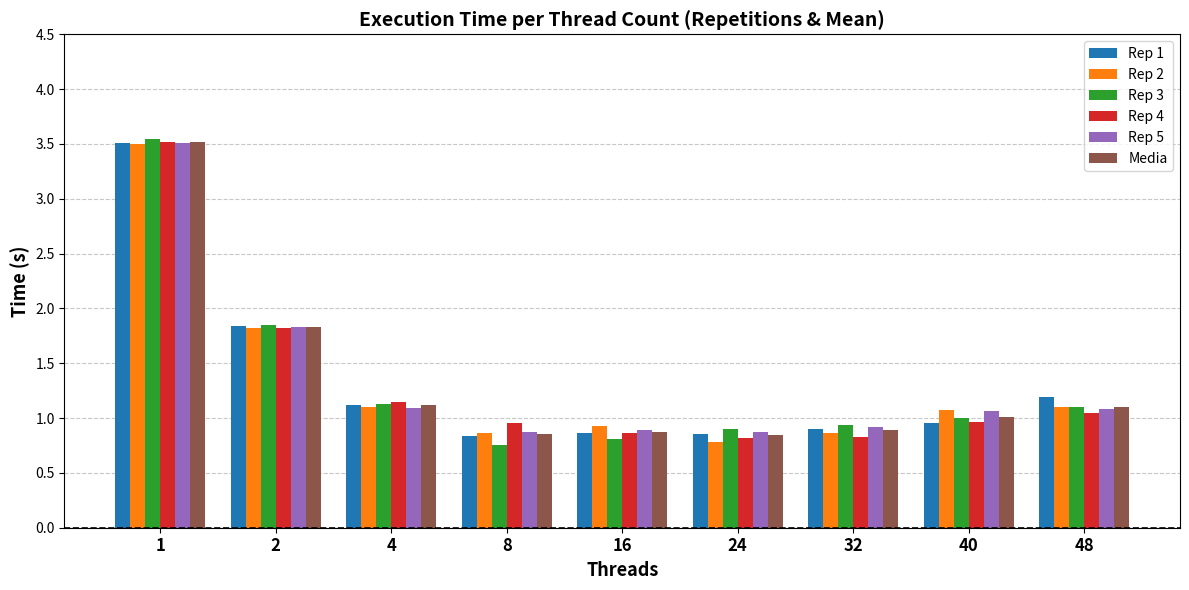

Which series has the largest range (max minus min)?

Rep 3